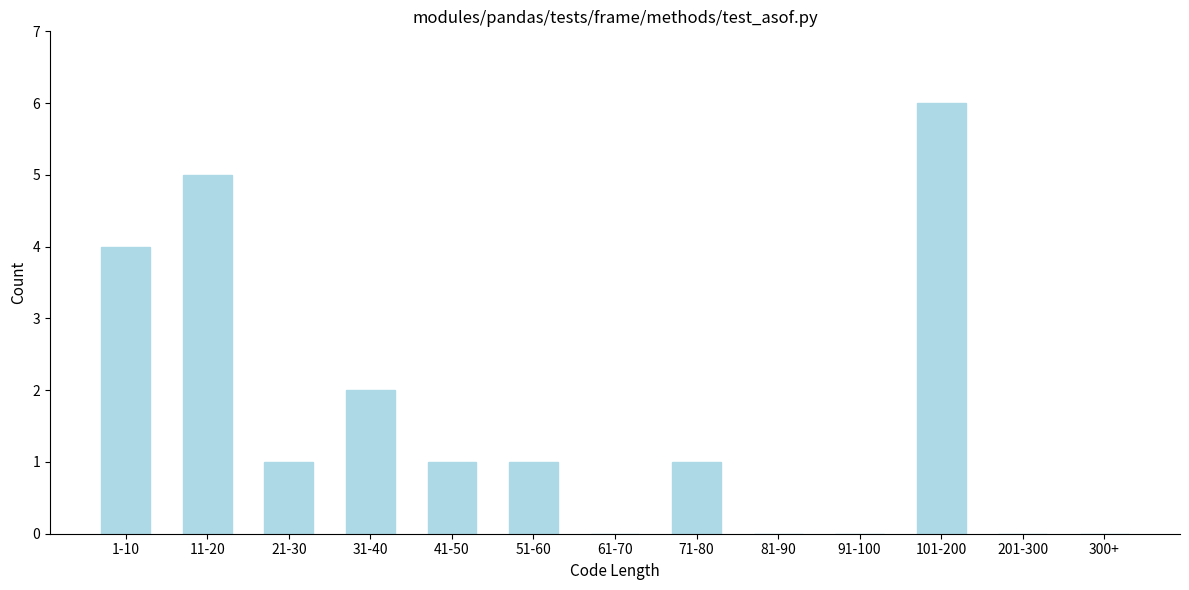

Reading left to right, extract all data points from this chart.

1-10=4	11-20=5	21-30=1	31-40=2	41-50=1	51-60=1	61-70=0	71-80=1	81-90=0	91-100=0	101-200=6	201-300=0	300+=0